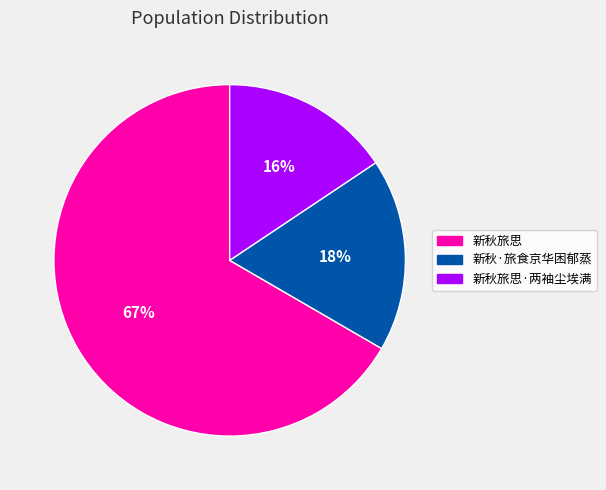

True or false: 新秋旅思 accounts for 67% of the total.

True